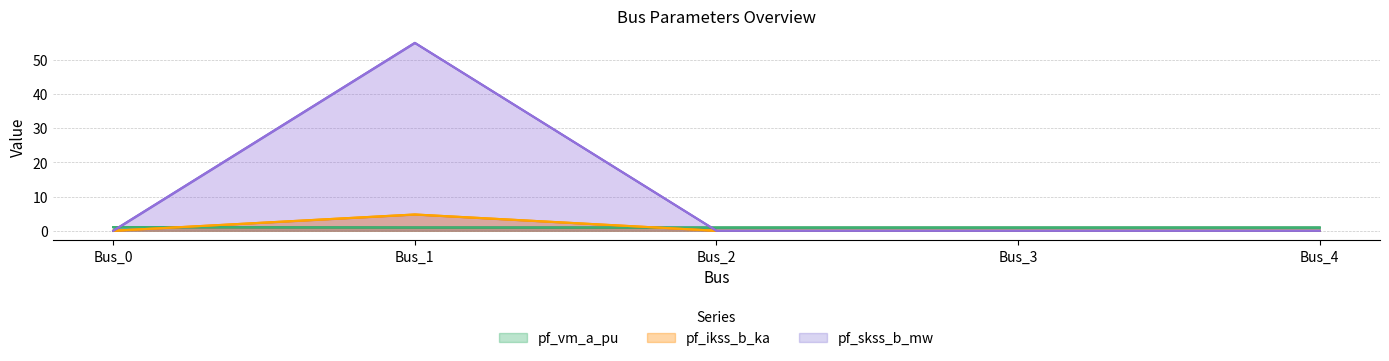

The pf_skss_b_mw series shows 0.0 at Bus_0. True or false?

True